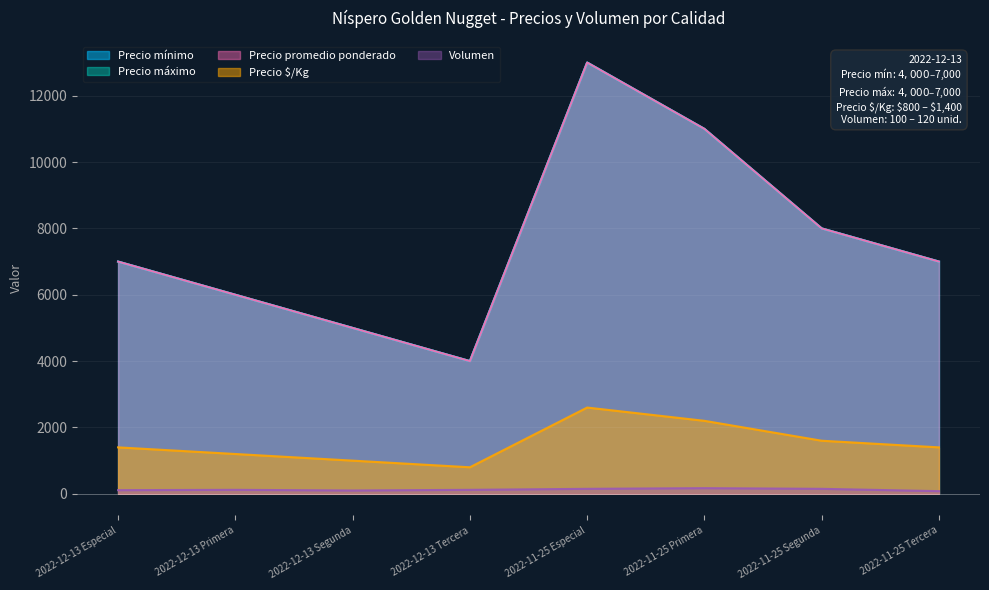

What are all the series names shown in the legend?

Precio mínimo, Precio máximo, Precio promedio ponderado, Precio $/Kg, Volumen